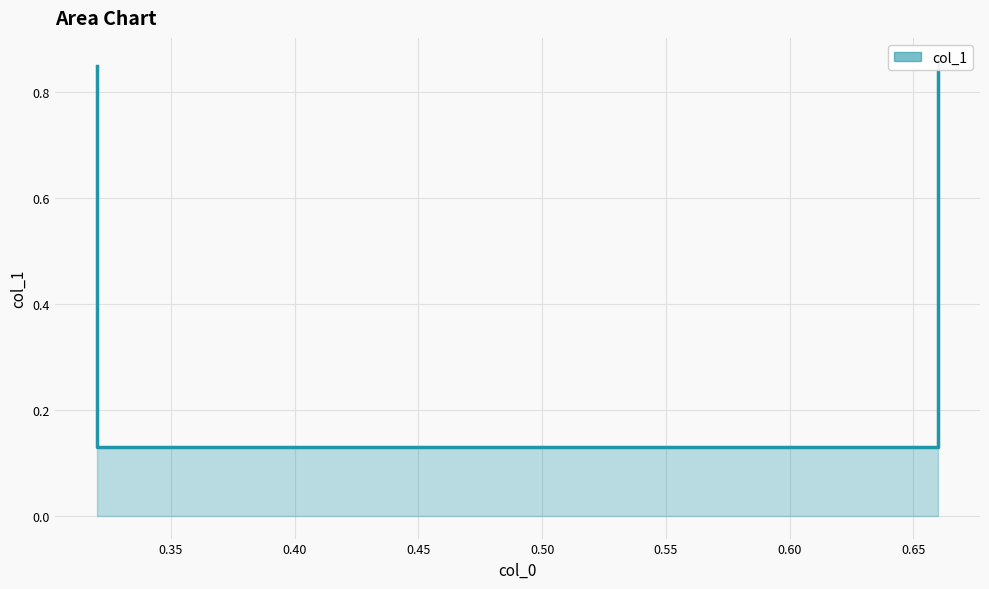

What is the difference between the maximum and minimum values?

0.7